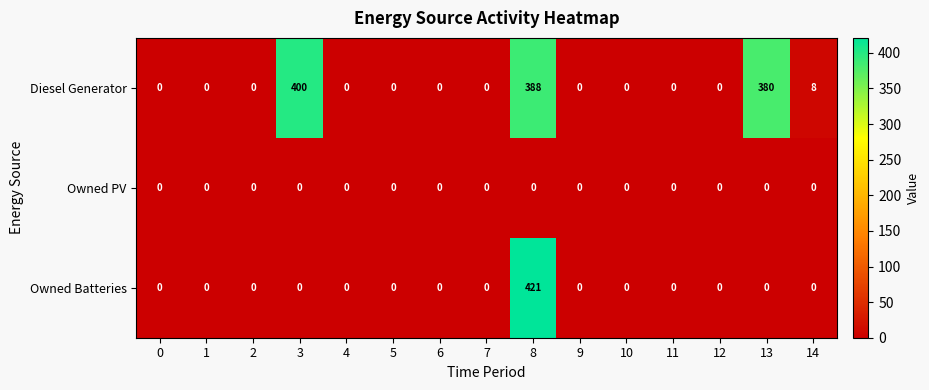

The Diesel Generator series shows 3 at 14. True or false?

False